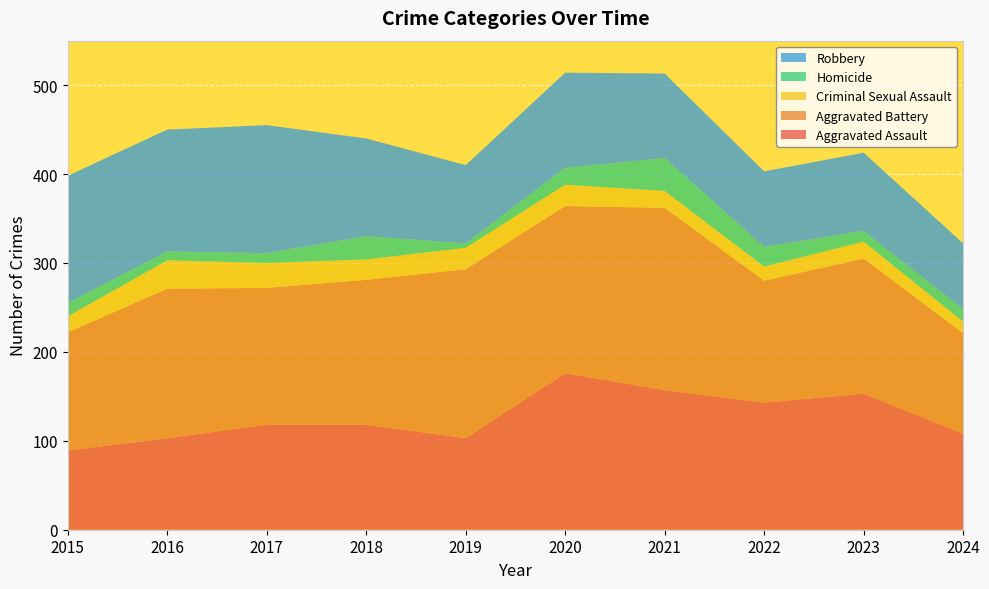

Reading left to right, transcribe all the data shown in this chart.

Aggravated Assault: 89	103	118	118	103	176	157	143	153	108
Aggravated Battery: 133	168	154	163	190	188	205	137	152	113
Criminal Sexual Assault: 18	32	28	23	24	24	19	16	19	13
Homicide: 15	10	11	26	5	19	37	22	12	14
Robbery: 143	137	144	110	88	107	95	85	88	74